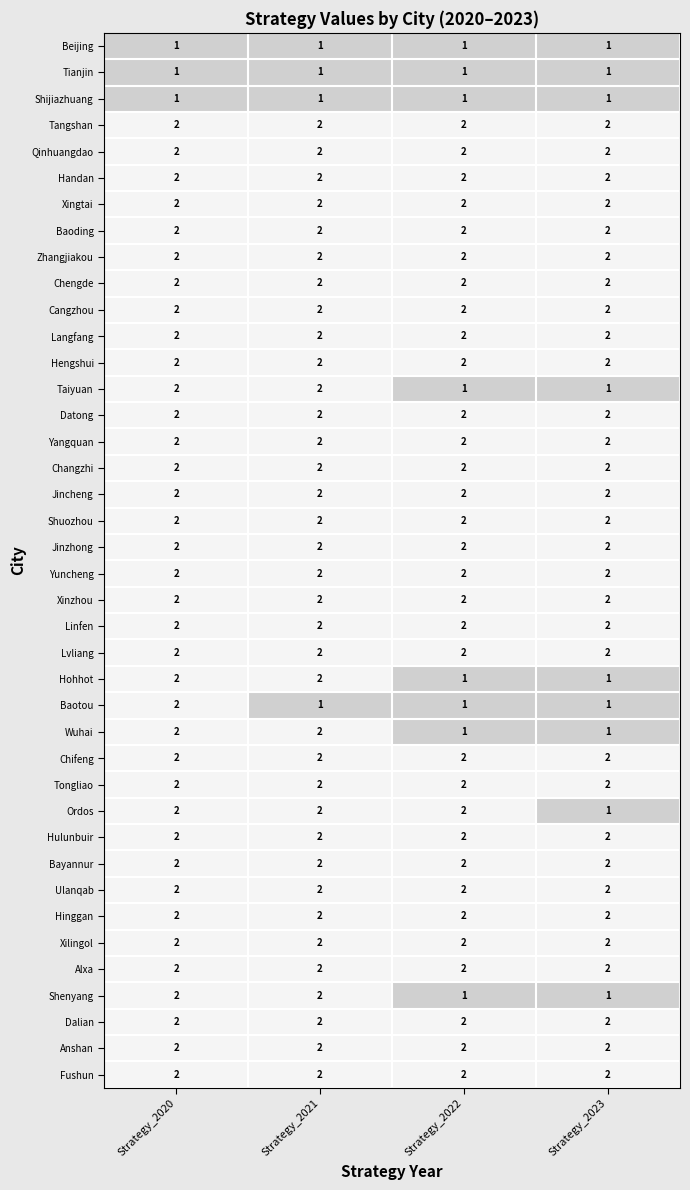

Is it true that Shuozhou equals 2 at Strategy_2020?

True